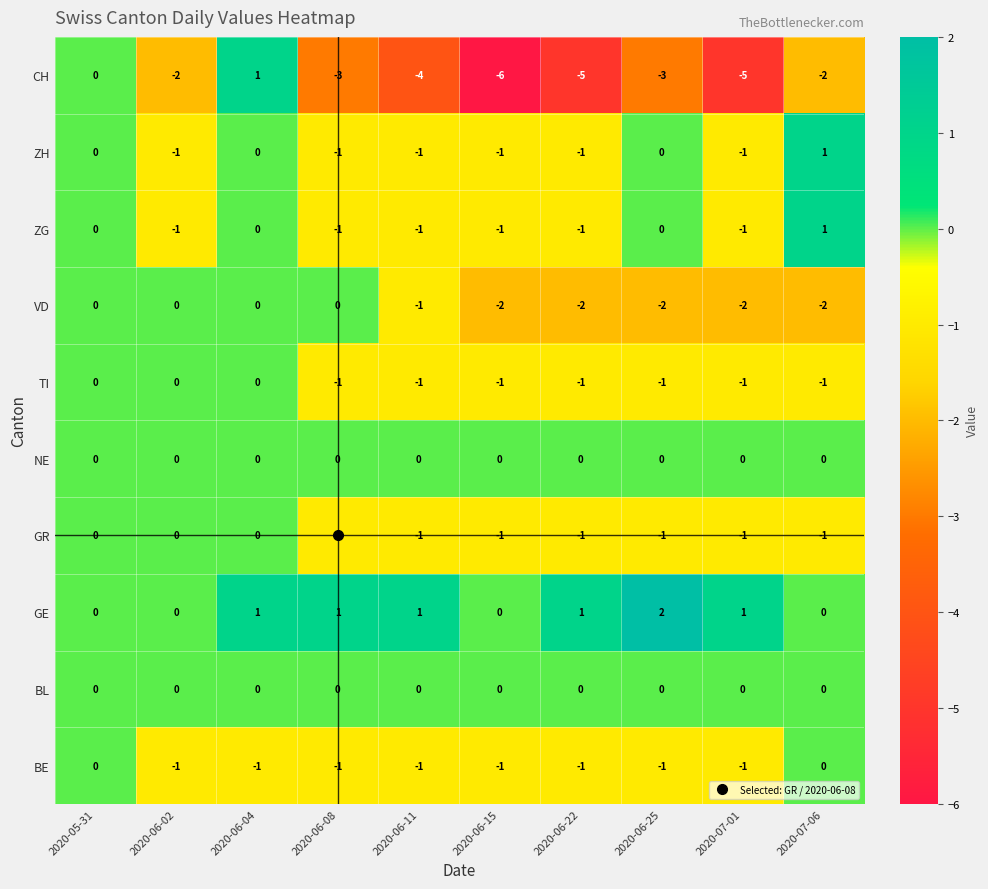

True or false: TI has a value of -1 at 2020-06-02.

False